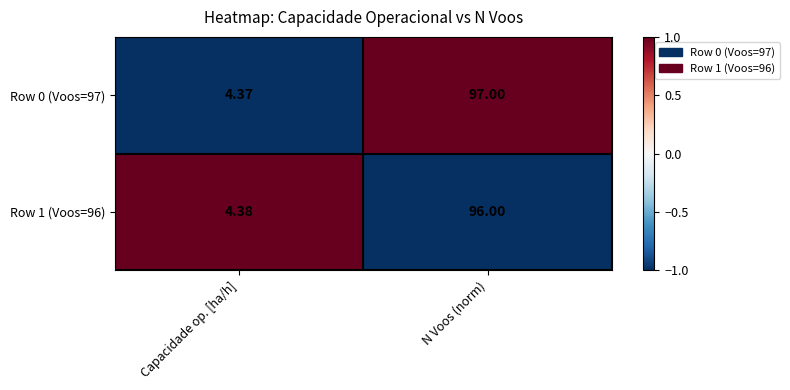

At which category is the sum across all series the highest?

N Voos (norm)